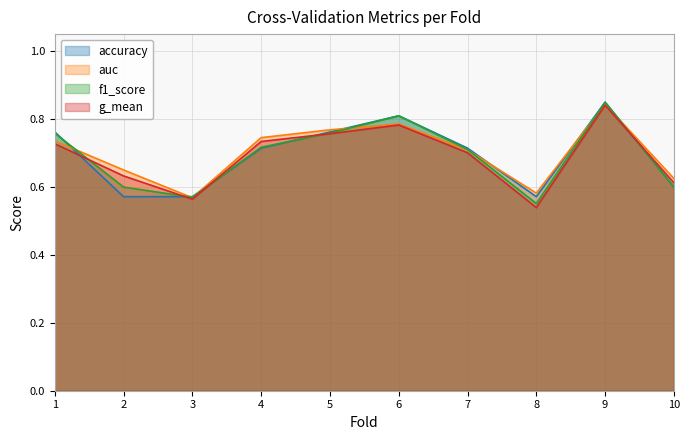

What is the difference between the second highest and minimum values in the accuracy series?

0.2